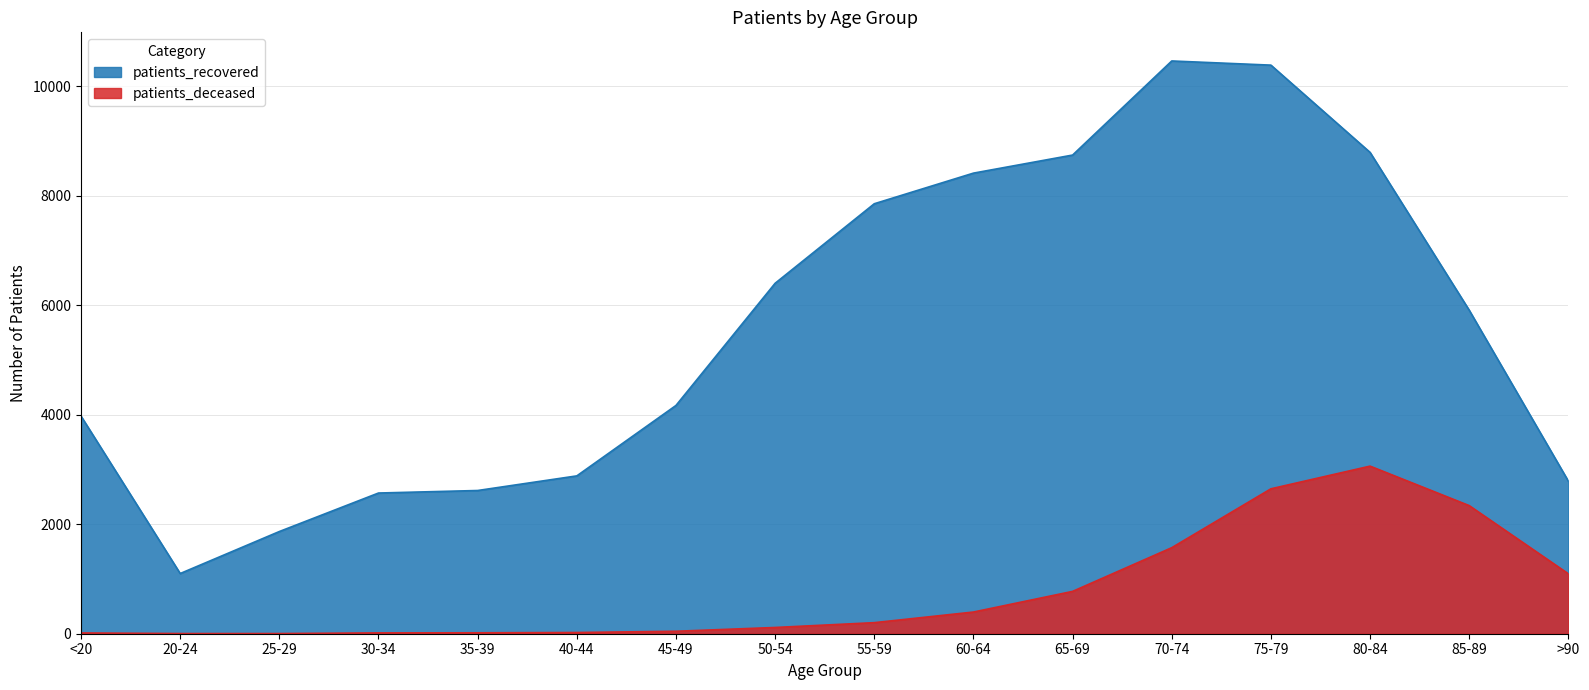

At 85-89, list the series in order from smallest to largest.

patients_deceased, patients_recovered